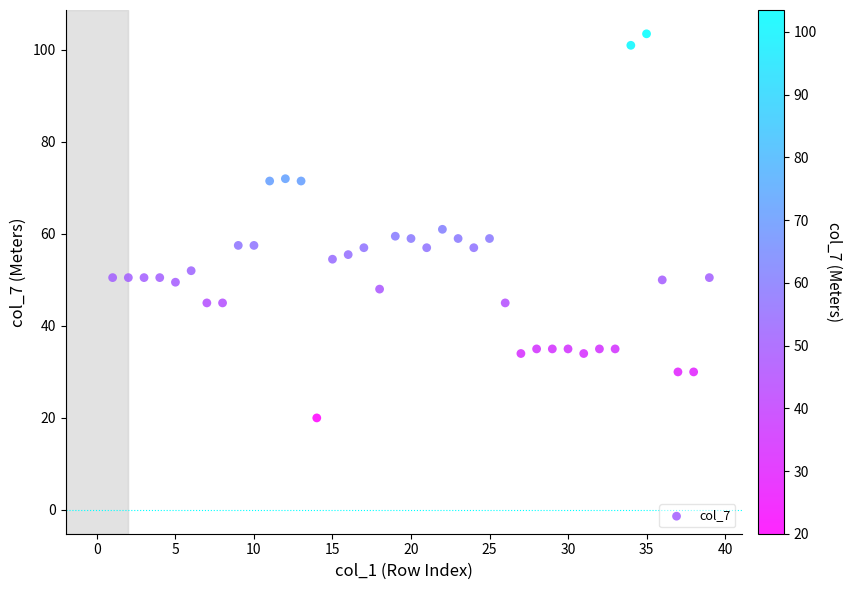

What is the range of X values (max minus min)?

38.0